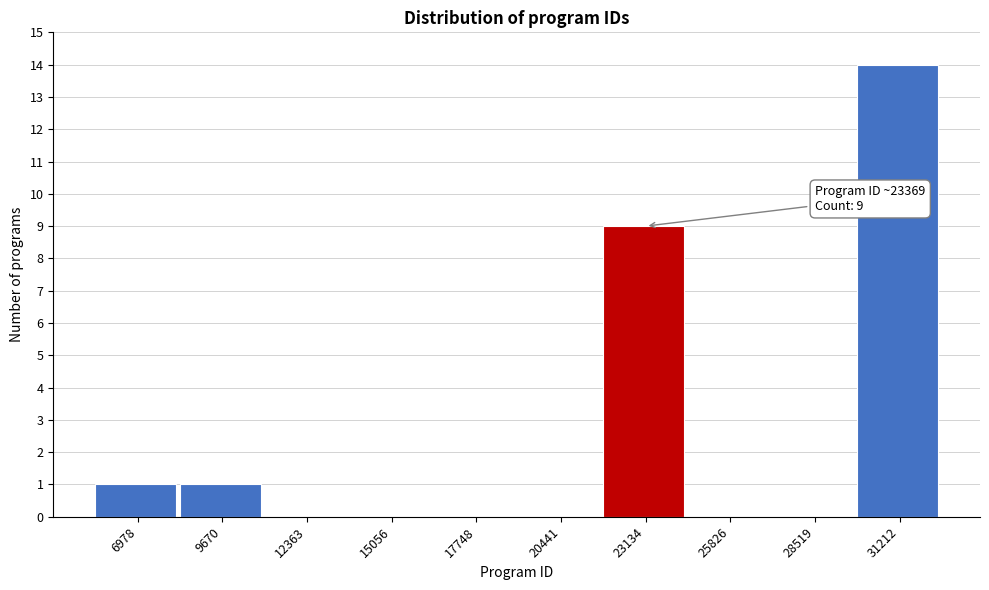

Reading left to right, extract all data points from this chart.

6978=1	9670=1	12363=0	15056=0	17748=0	20441=0	23134=9	25826=0	28519=0	31212=14